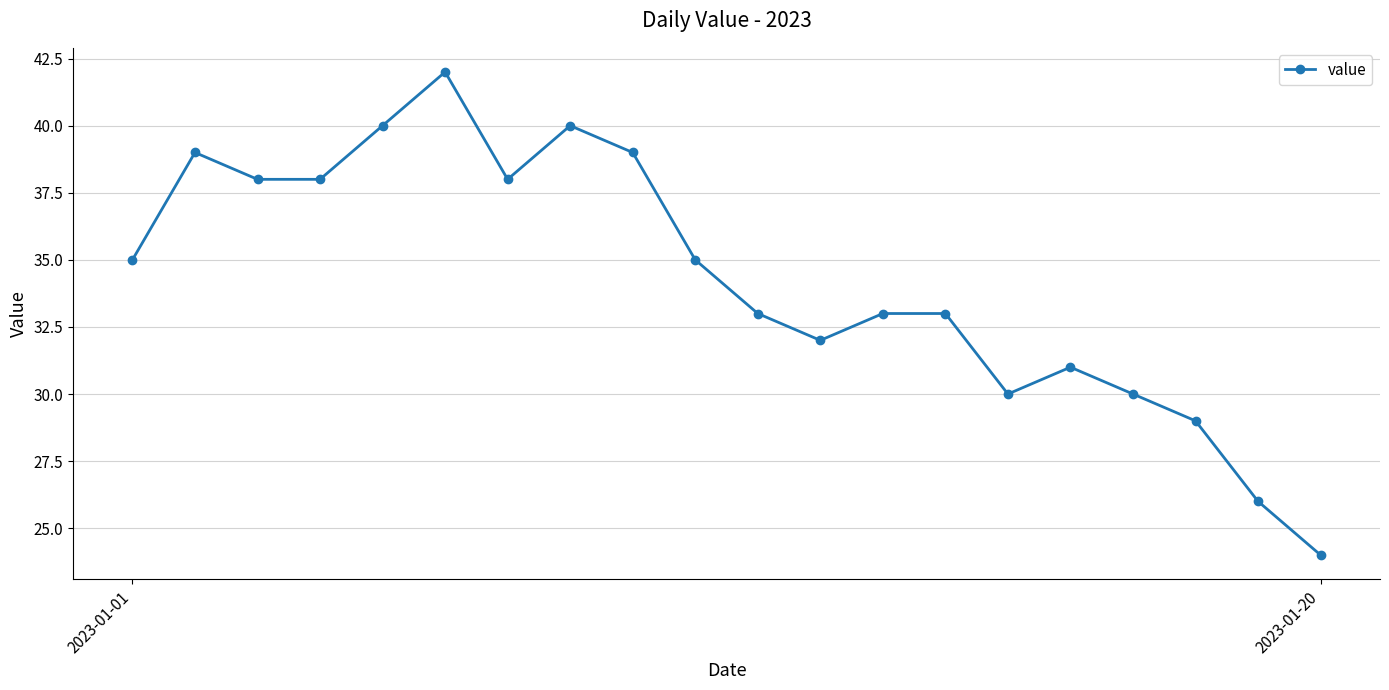

What is the minimum value shown in the chart?

24